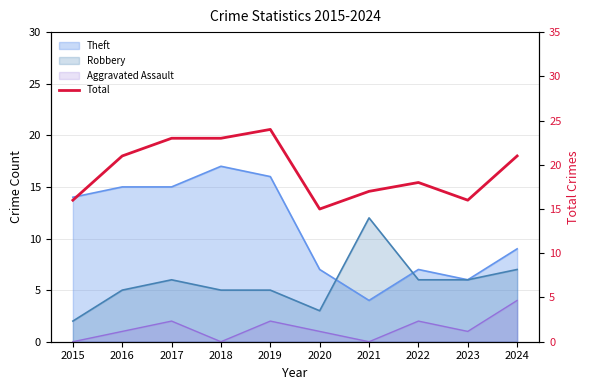

What is the value of the 8th point from the left?

18